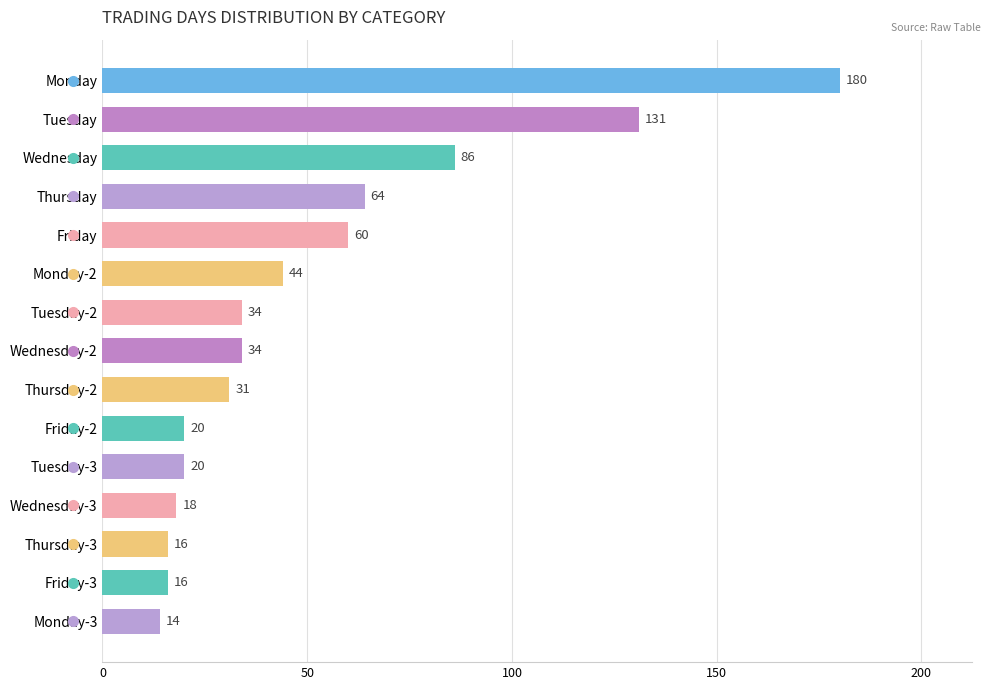

Approximately how many times larger is the value at Tuesday-2 compared to Monday-3?

2.4